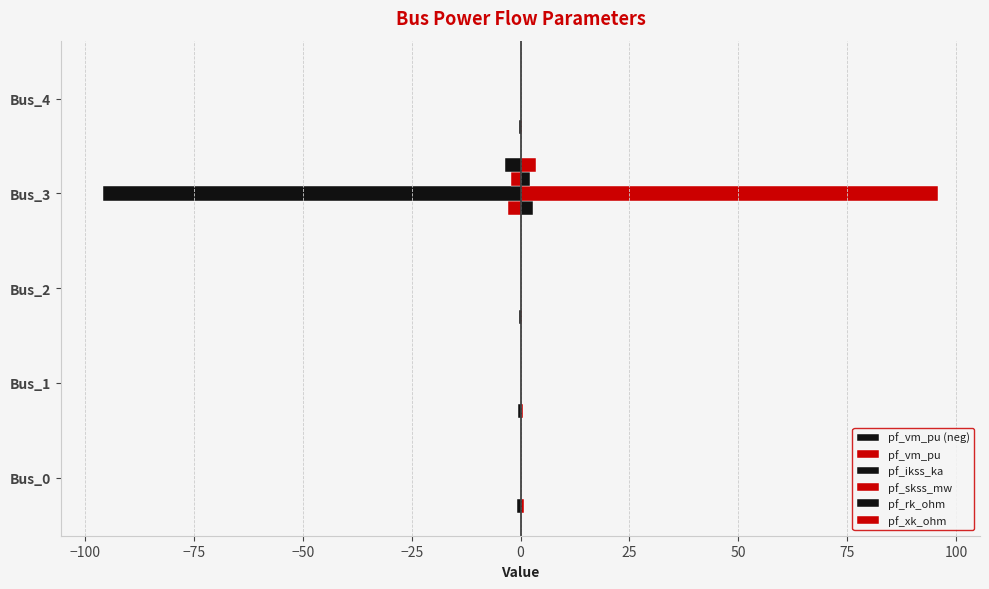

The pf_vm_pu (neg) series shows -1.2 at Bus_0. True or false?

False